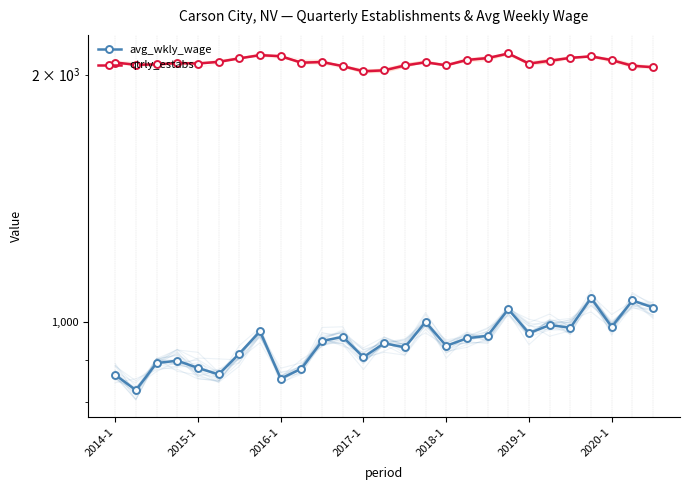

How many lines are shown in the chart?

2